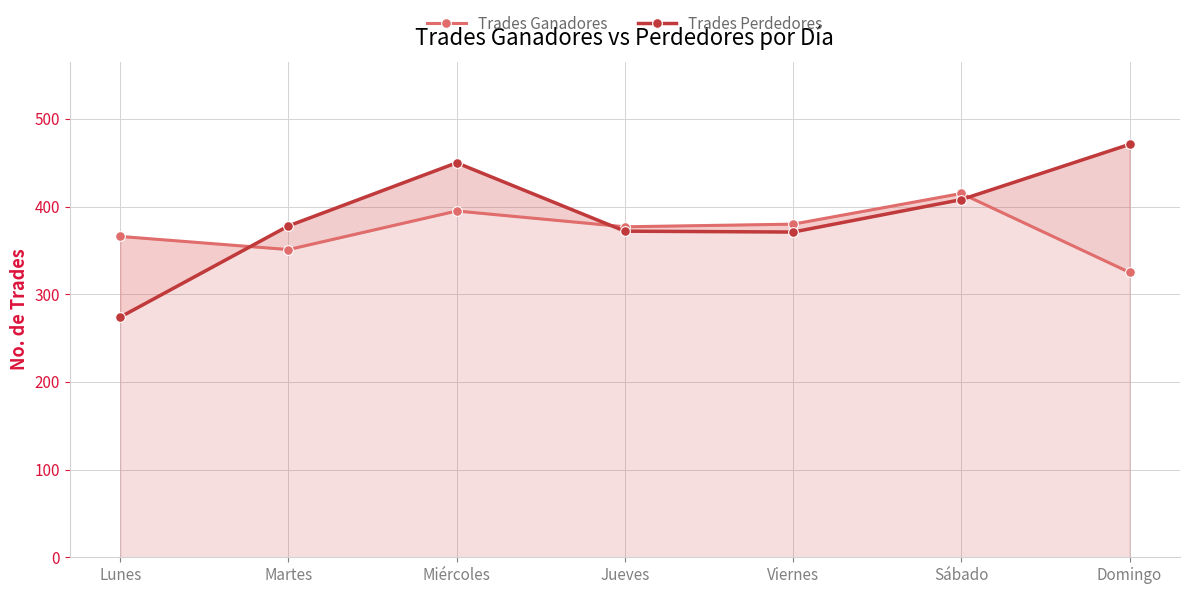

Where is Trades Ganadores nearest to the value 370?

Lunes